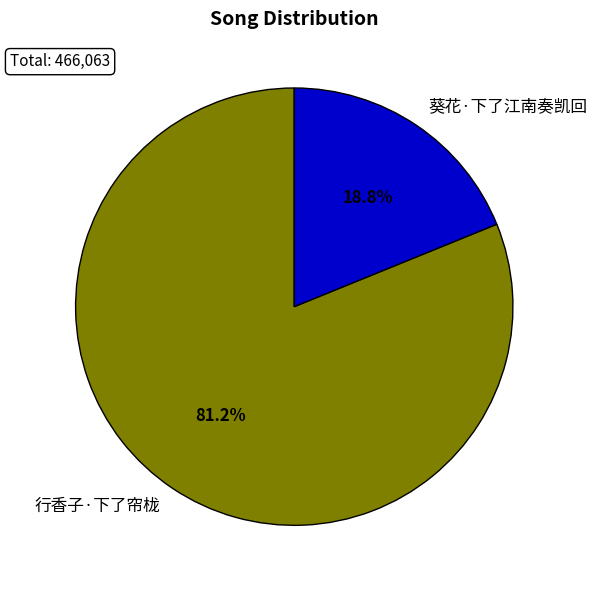

To the nearest percent, what is the combined percentage of 行香子·下了帘栊 and 葵花·下了江南奏凯回?

100%